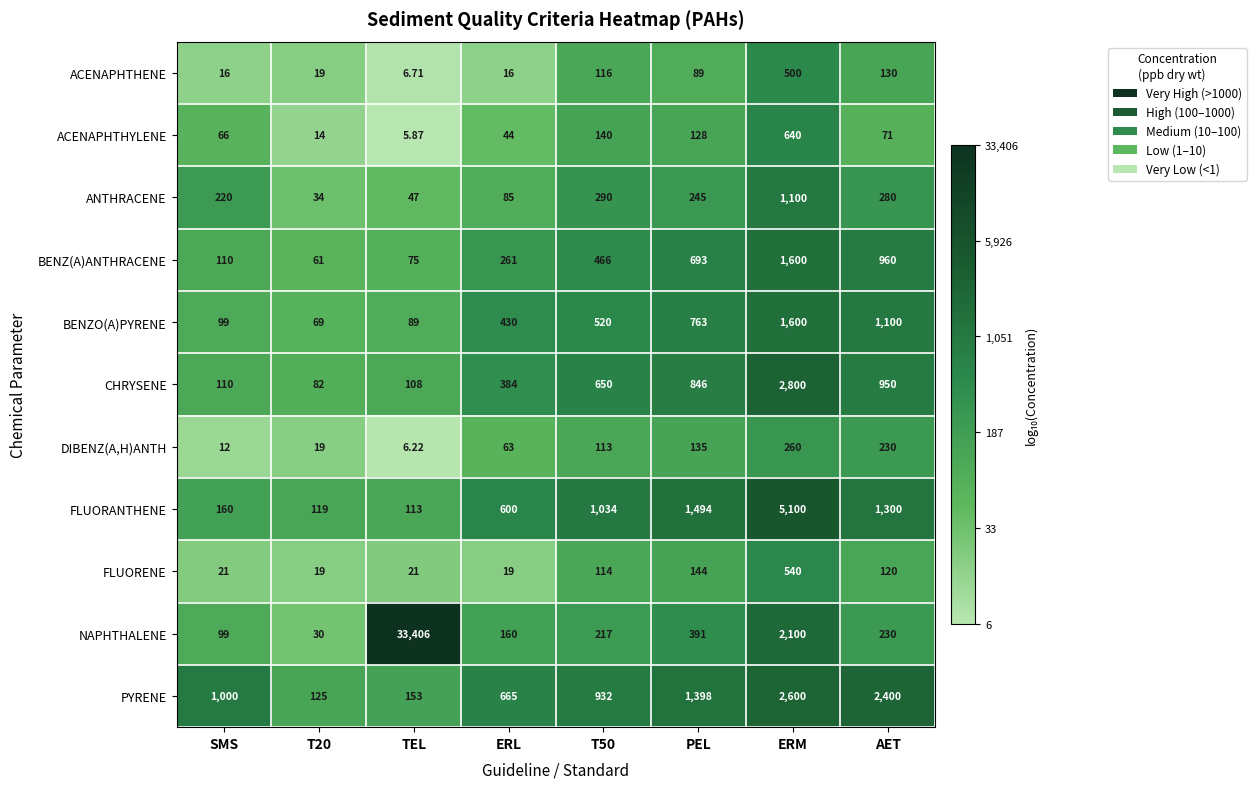

Which category has the highest value across all series?

TEL